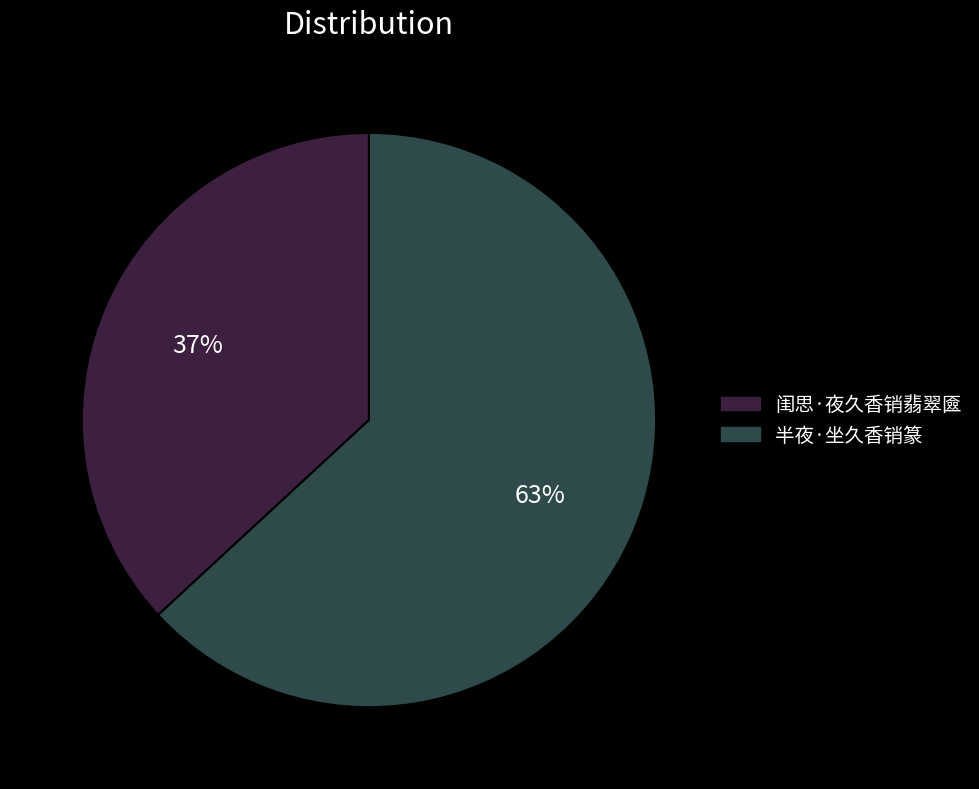

Combined, do 闺思·夜久香销翡翠匳 and 半夜·坐久香销篆 account for over 50%?

Yes